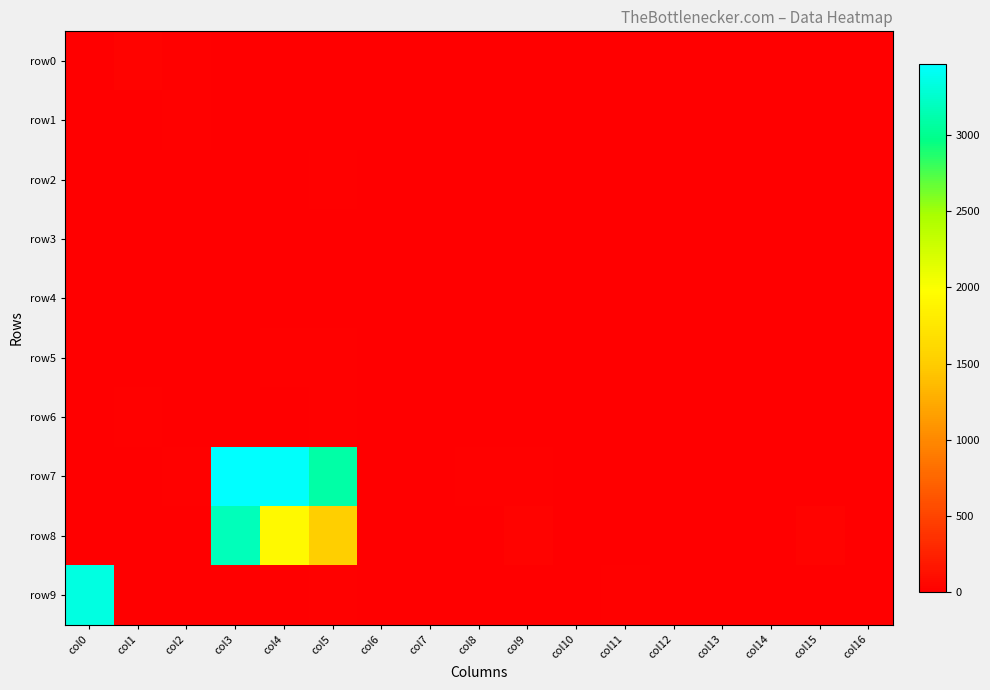

Reading left to right, what are all the values shown in this chart?

row0: col0=1	col1=29	col2=15	col3=12	col4=10	col5=0	col6=0	col7=1	col8=4	col9=2	col10=0	col11=0	col12=0	col13=0	col14=2	col15=0	col16=0
row1: col0=0	col1=0	col2=20	col3=3	col4=13	col5=13	col6=0	col7=0	col8=0	col9=1	col10=9	col11=0	col12=0	col13=0	col14=0	col15=1	col16=0
row2: col0=5	col1=0	col2=4	col3=10	col4=3	col5=27	col6=0	col7=0	col8=0	col9=0	col10=0	col11=0	col12=5	col13=0	col14=0	col15=0	col16=0
row3: col0=0	col1=6	col2=2	col3=0	col4=0	col5=0	col6=0	col7=3	col8=6	col9=0	col10=0	col11=0	col12=2	col13=7	col14=4	col15=0	col16=0
row4: col0=0	col1=0	col2=5	col3=5	col4=1	col5=0	col6=0	col7=0	col8=0	col9=8	col10=0	col11=0	col12=0	col13=0	col14=3	col15=8	col16=0
row5: col0=0	col1=0	col2=0	col3=1	col4=16	col5=19	col6=0	col7=0	col8=0	col9=0	col10=0	col11=1	col12=0	col13=0	col14=0	col15=0	col16=0
row6: col0=12	col1=16	col2=0	col3=0	col4=4	col5=18	col6=0	col7=5	col8=0	col9=0	col10=0	col11=0	col12=0	col13=5	col14=0	col15=0	col16=0
row7: col0=2	col1=4	col2=23	col3=3469	col4=3451	col5=3091	col6=9	col7=8	col8=17	col9=24	col10=0	col11=0	col12=1	col13=4	col14=13	col15=0	col16=0
row8: col0=0	col1=0	col2=0	col3=3180	col4=1935	col5=1523	col6=0	col7=0	col8=0	col9=28	col10=0	col11=0	col12=0	col13=0	col14=0	col15=33	col16=0
row9: col0=3340	col1=7	col2=0	col3=4	col4=2	col5=25	col6=0	col7=0	col8=0	col9=0	col10=0	col11=24	col12=0	col13=0	col14=0	col15=0	col16=0